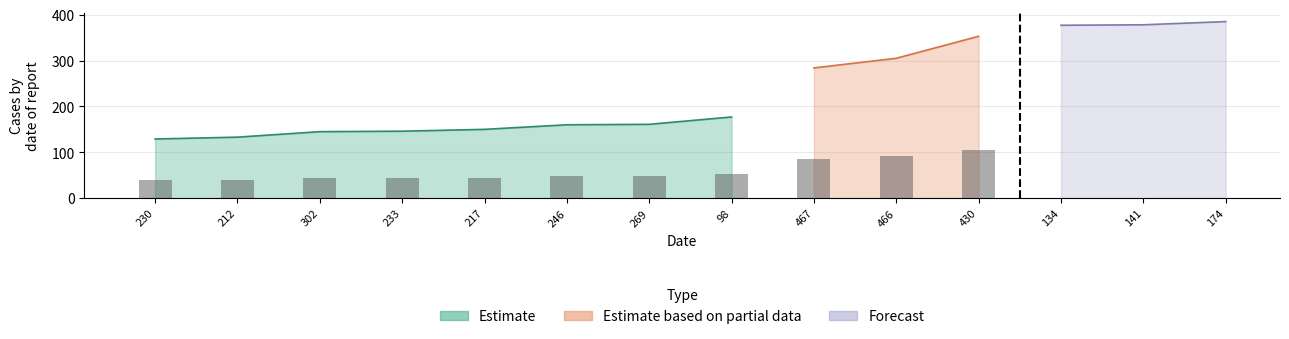

Which label corresponds to the largest value in the chart?

174